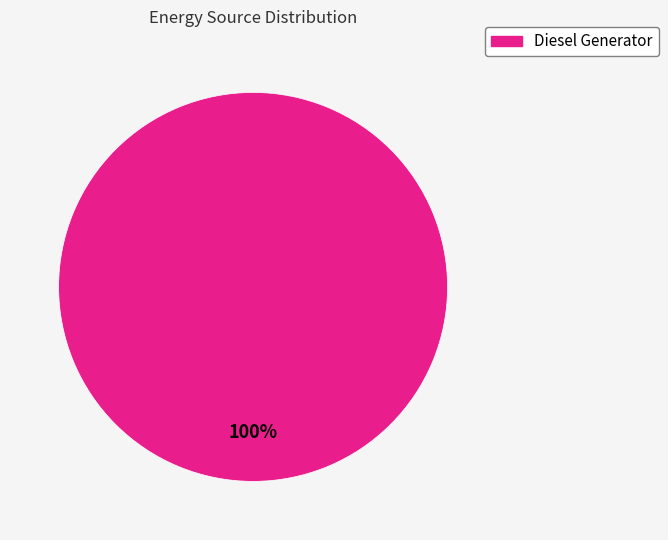

Is there any slice that represents more than half of the pie?

Yes